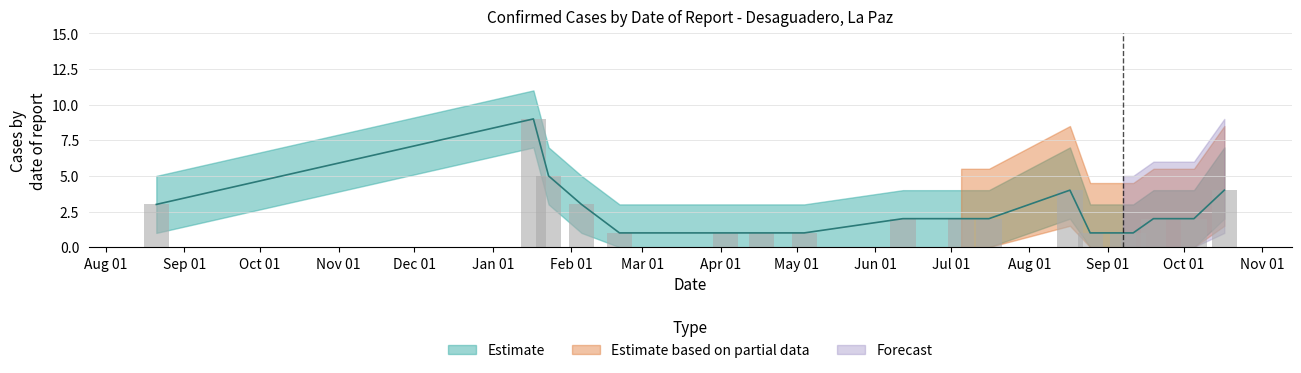

At how many categories does at least one series exceed 4?

2